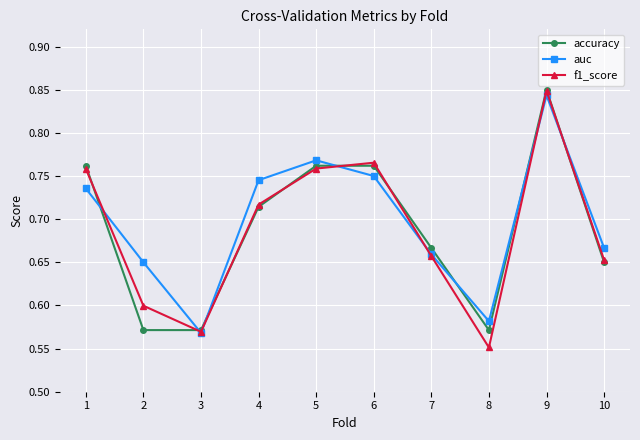

Between 3 and 7, which series saw the biggest shift?

accuracy